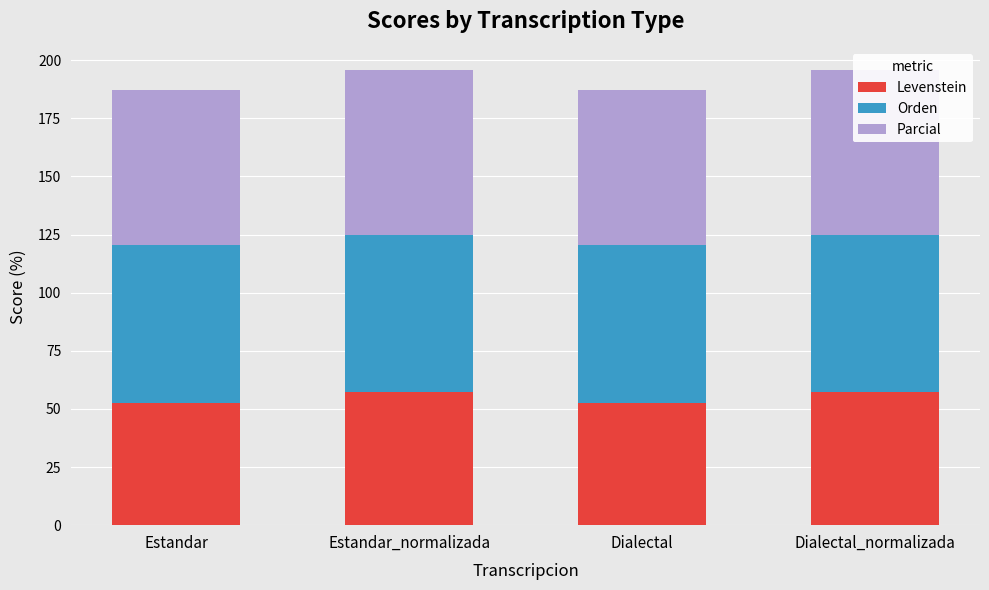

The value of Orden at Dialectal is 14.0. True or false?

False